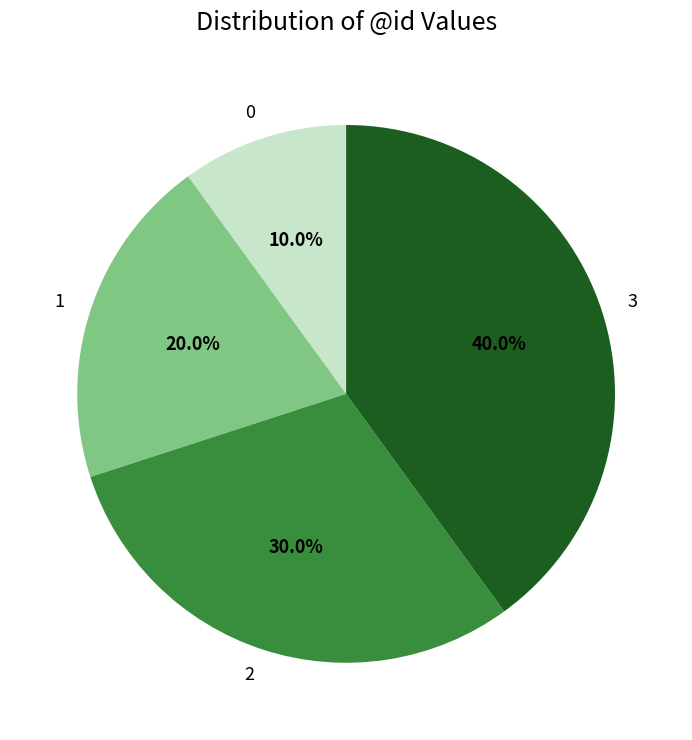

Is there a majority slice in this chart?

No